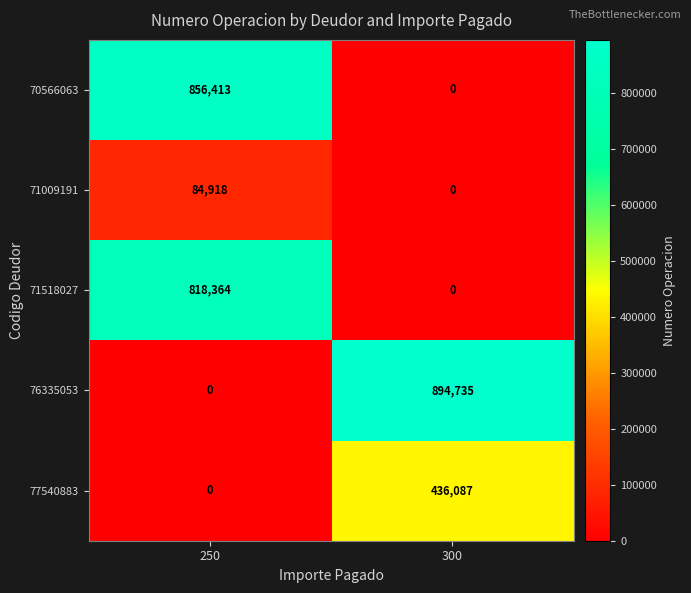

What is the maximum value for 71009191?

84918